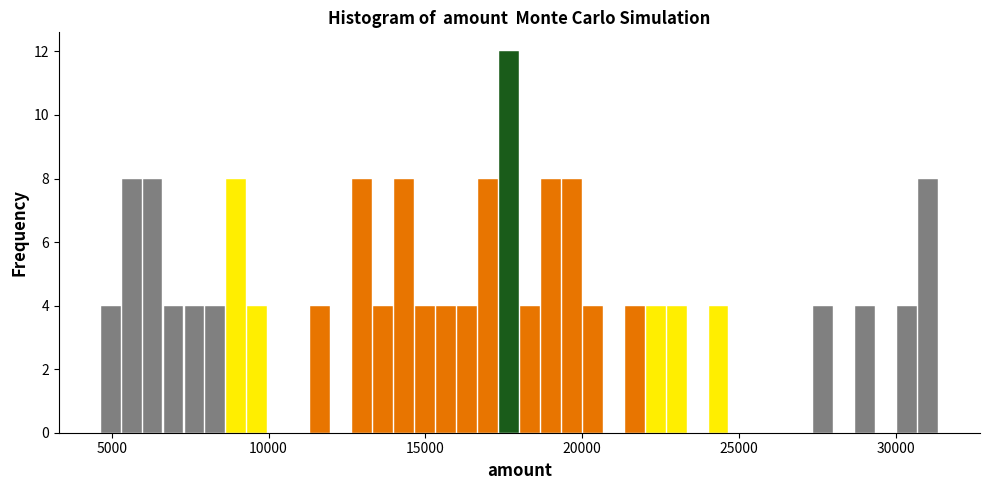

Around what value on the x-axis is the tallest bar? Give the approximate position of its centre, as read against the axis.

17500